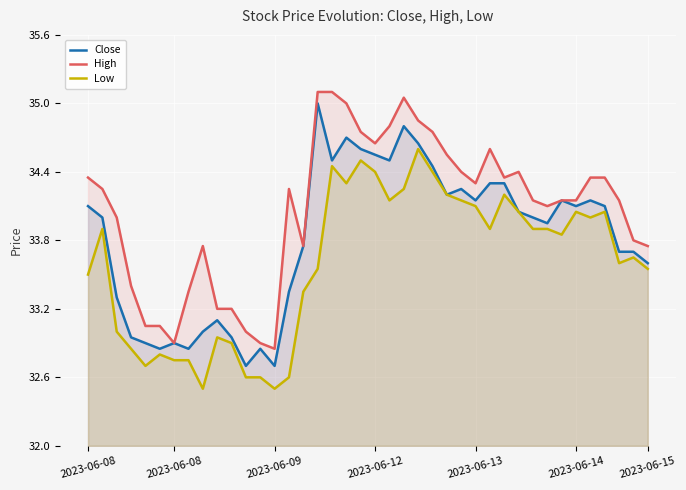

True or false: High and Close intersect in this chart.

False